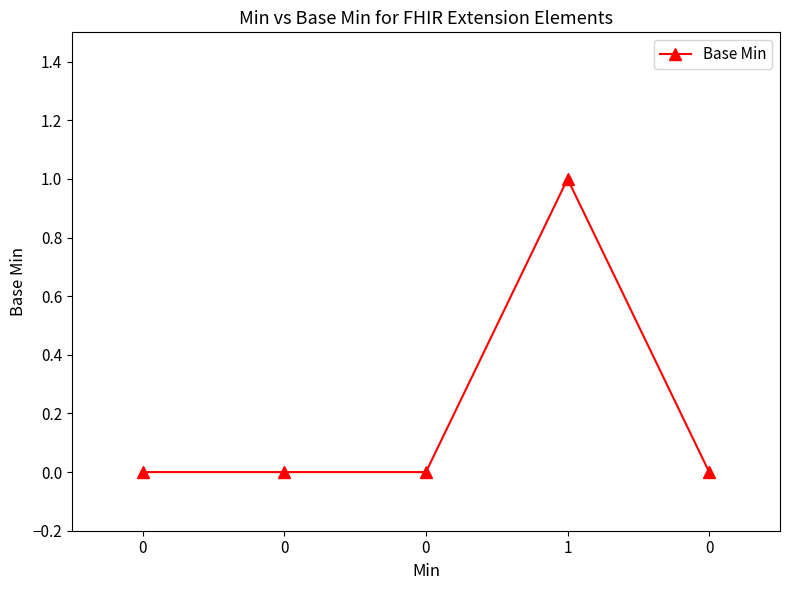

Which label corresponds to the largest value in the chart?

1